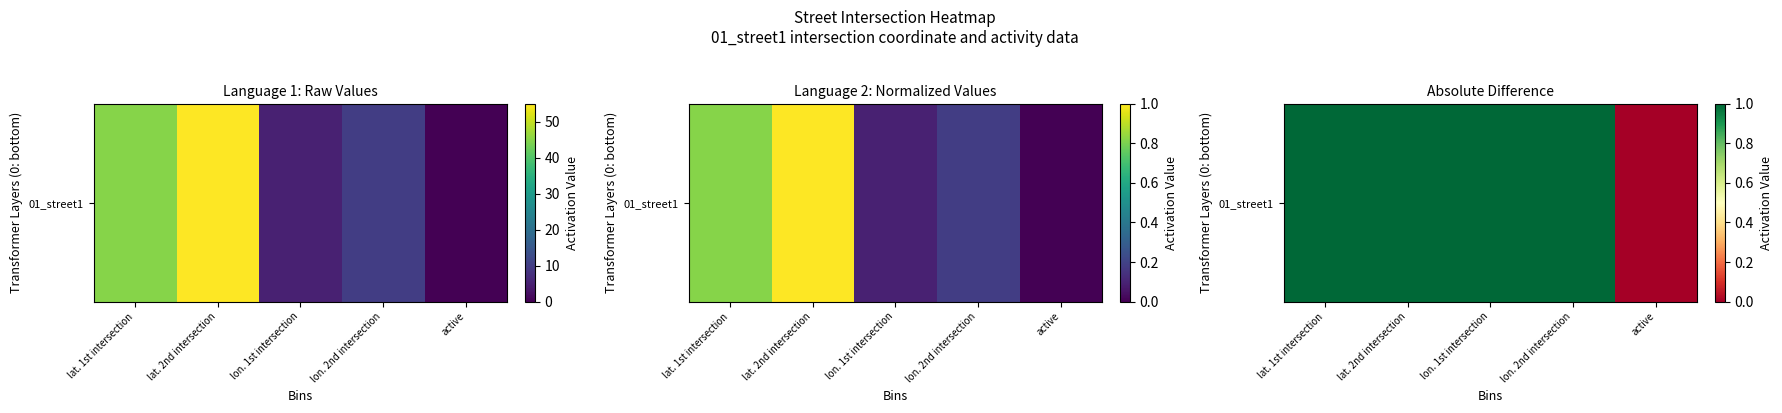

At which label is the value closest to 27?

lat. 1st intersection